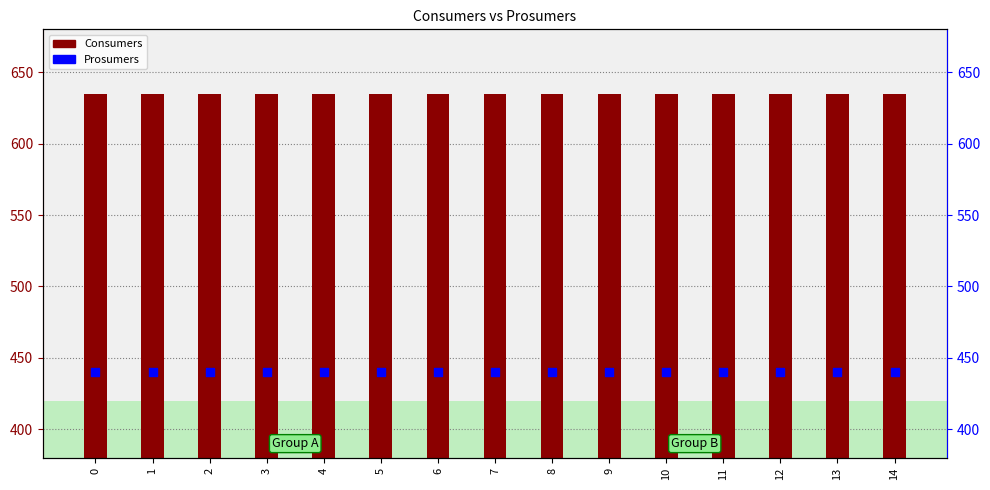

At how many categories does at least one series exceed 603?

15